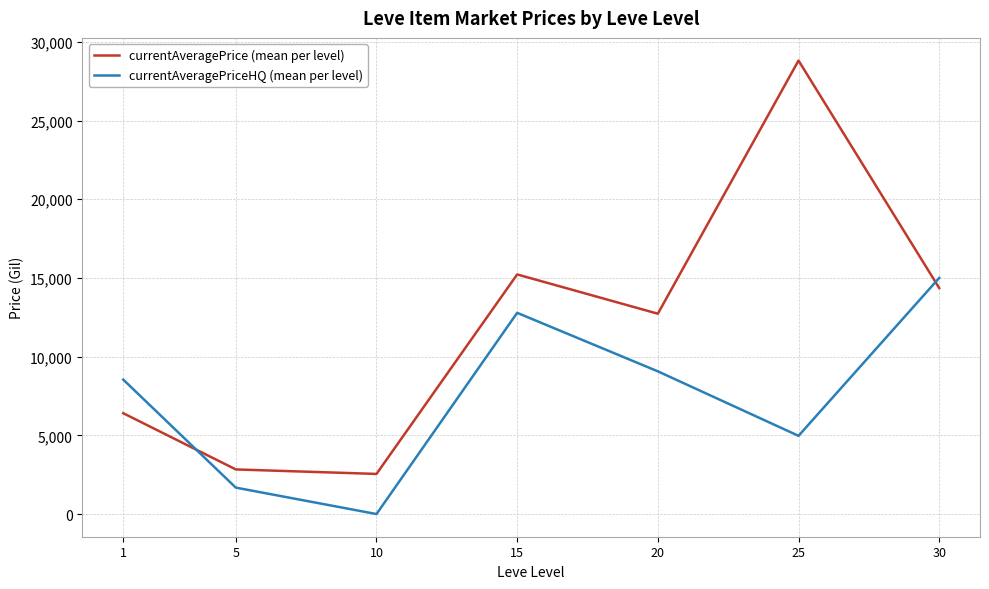

At which category does currentAveragePriceHQ (mean per level) reach its first local peak?

15